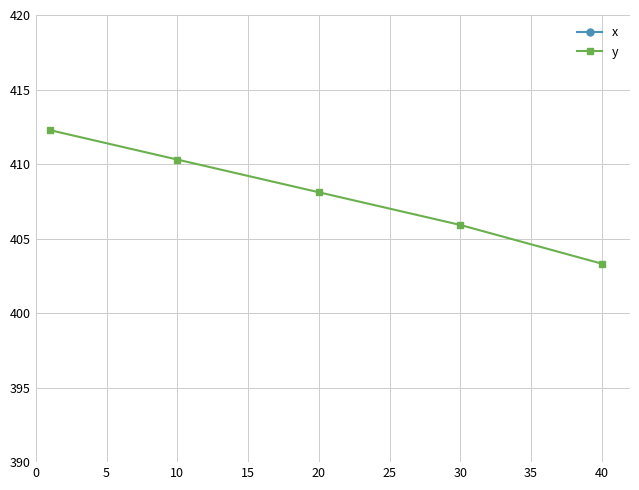

Which series has the largest total across all categories?

x